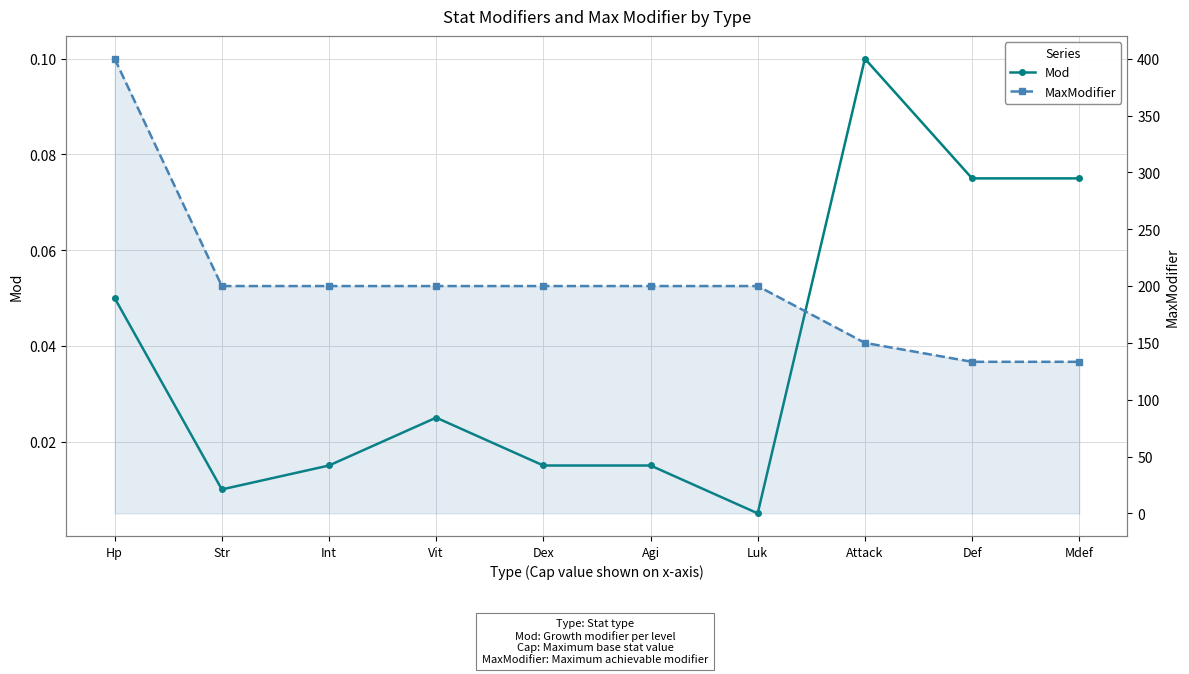

Reading left to right, extract all data points from this chart.

Mod: 0.1	0.0	0.0	0.0	0.0	0.0	0.0	0.1	0.1	0.1
MaxModifier: 400.0	200.0	200.0	200.0	200.0	200.0	200.0	150.0	133.3	133.3